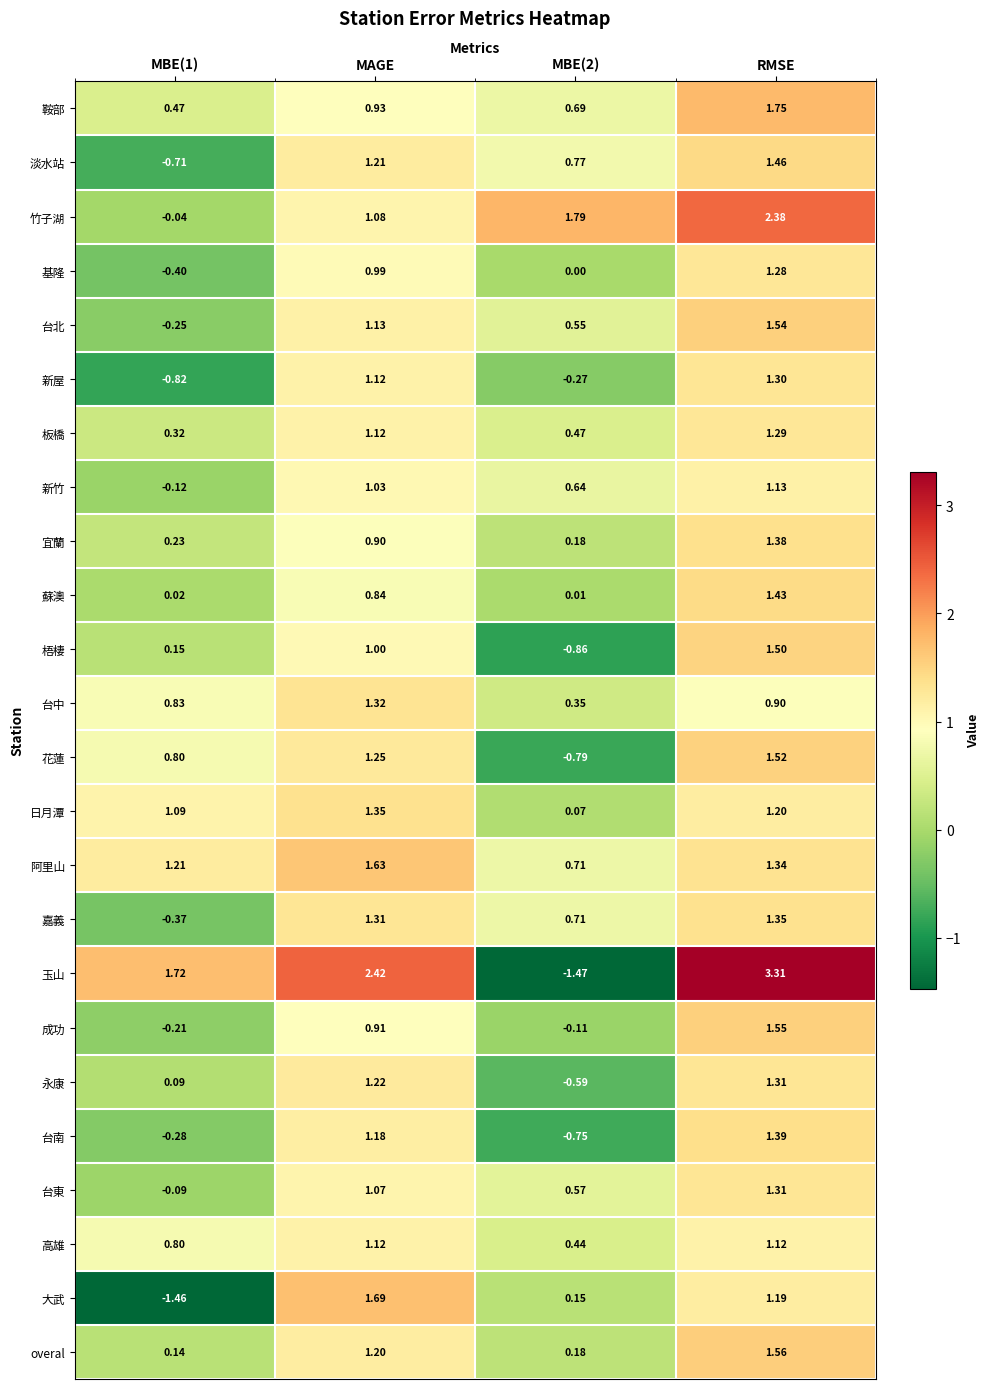

Which series has the largest range (max minus min)?

玉山